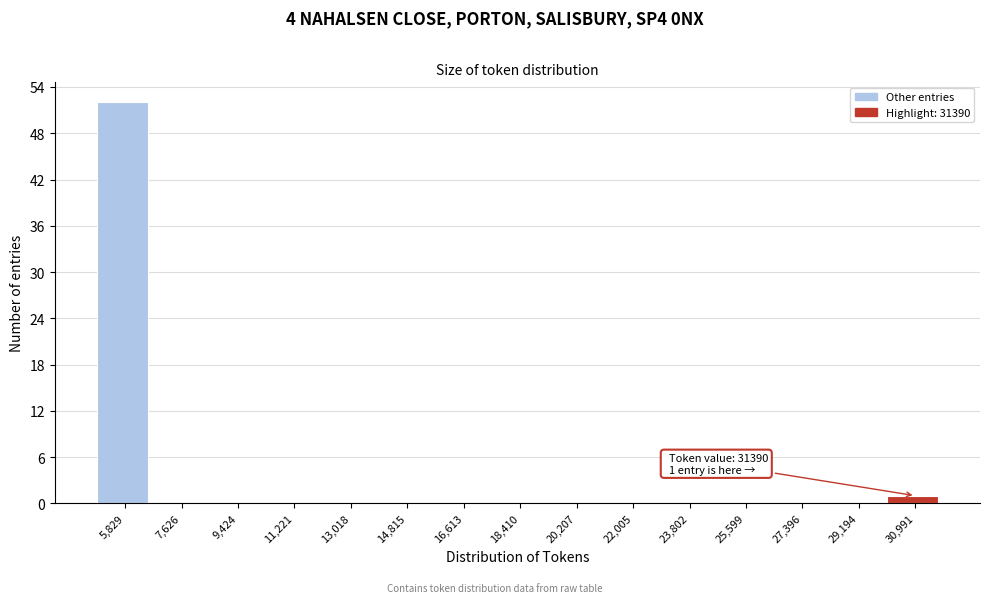

Which range on the x-axis has the tallest bar?

5000 to 6800